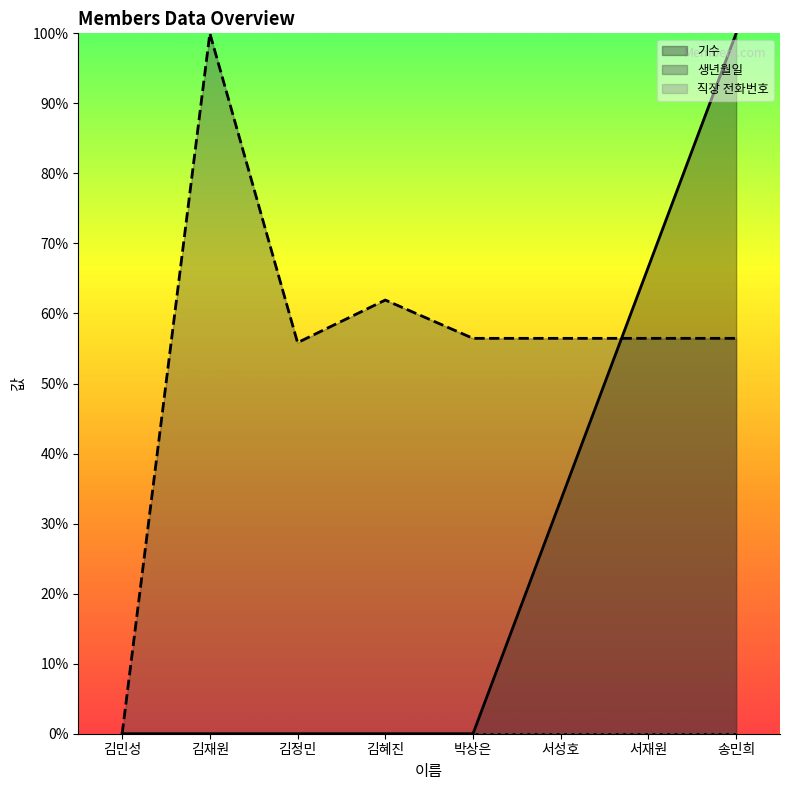

List the series in order of their overall mean, lowest first.

직장 전화번호_line, 기수_line, 생년월일_line